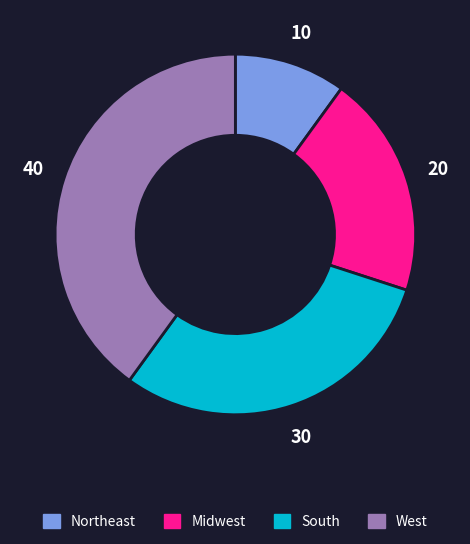

Is there a majority slice in this chart?

No